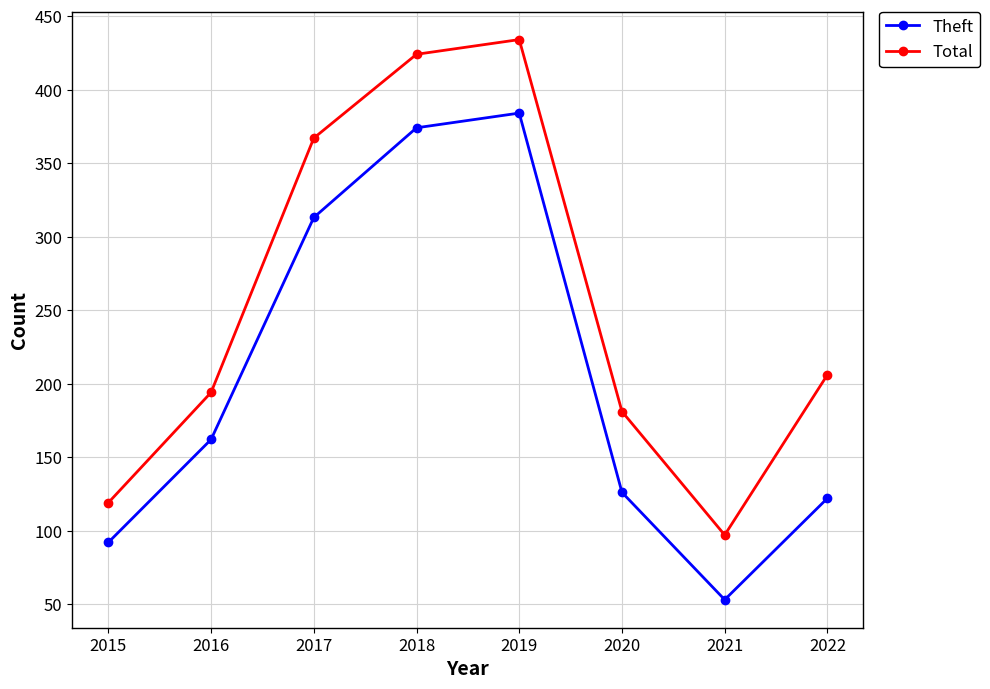

Is the value of Total at 2016 greater than the value of Theft at 2015?

Yes